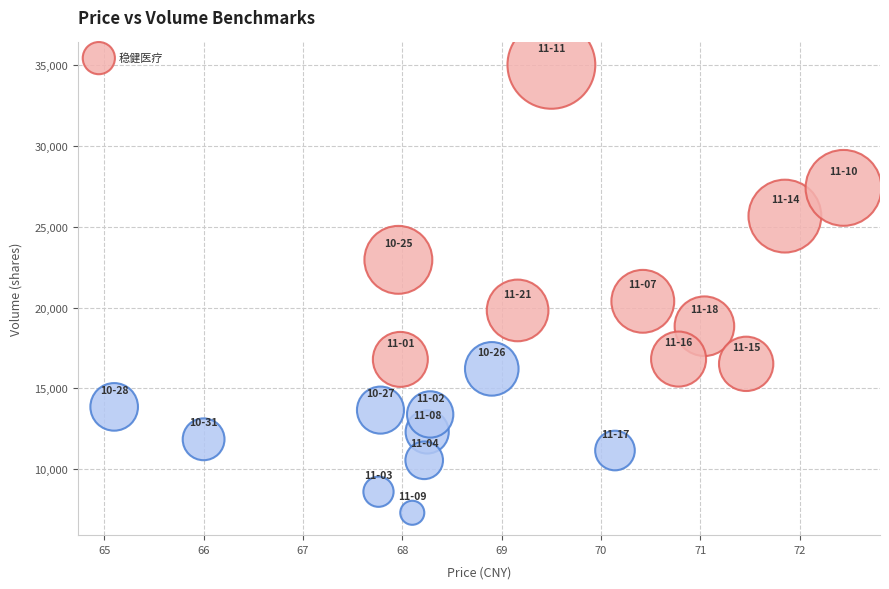

What Y value in the scatter plot is closest to 21160?

20387